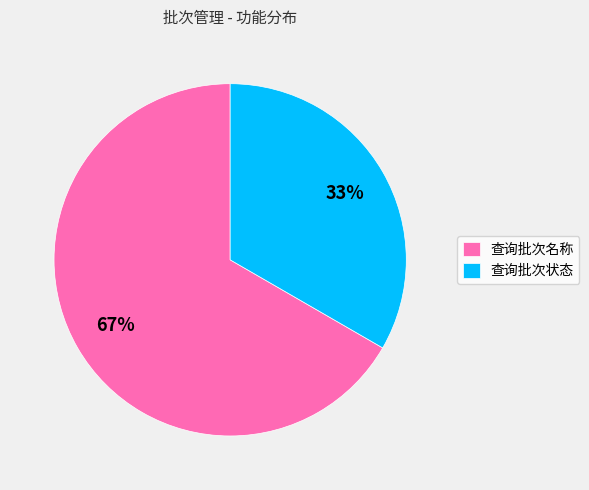

To the nearest percent, what is the combined percentage of 查询批次状态 and 查询批次名称?

100%